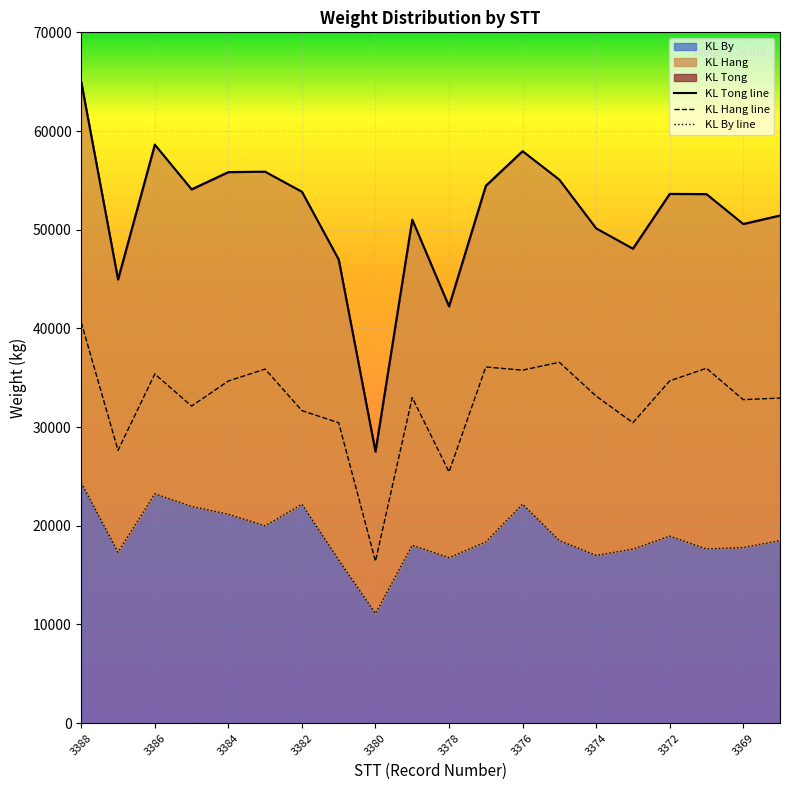

Reading left to right, transcribe all the data shown in this chart.

KL Tong line: 64960	44960	58620	54090	55840	55880	53850	46980	27520	51020	42230	54450	57960	55070	50140	48080	53630	53610	50580	51440
KL Hang line: 40610	27640	35380	32130	34670	35880	31670	30440	16410	32990	25460	36090	35770	36570	33140	30440	34680	35960	32780	32940
KL By line: 24350	17320	23240	21960	21170	20000	22180	16540	11110	18030	16770	18360	22190	18500	17000	17640	18950	17650	17800	18500